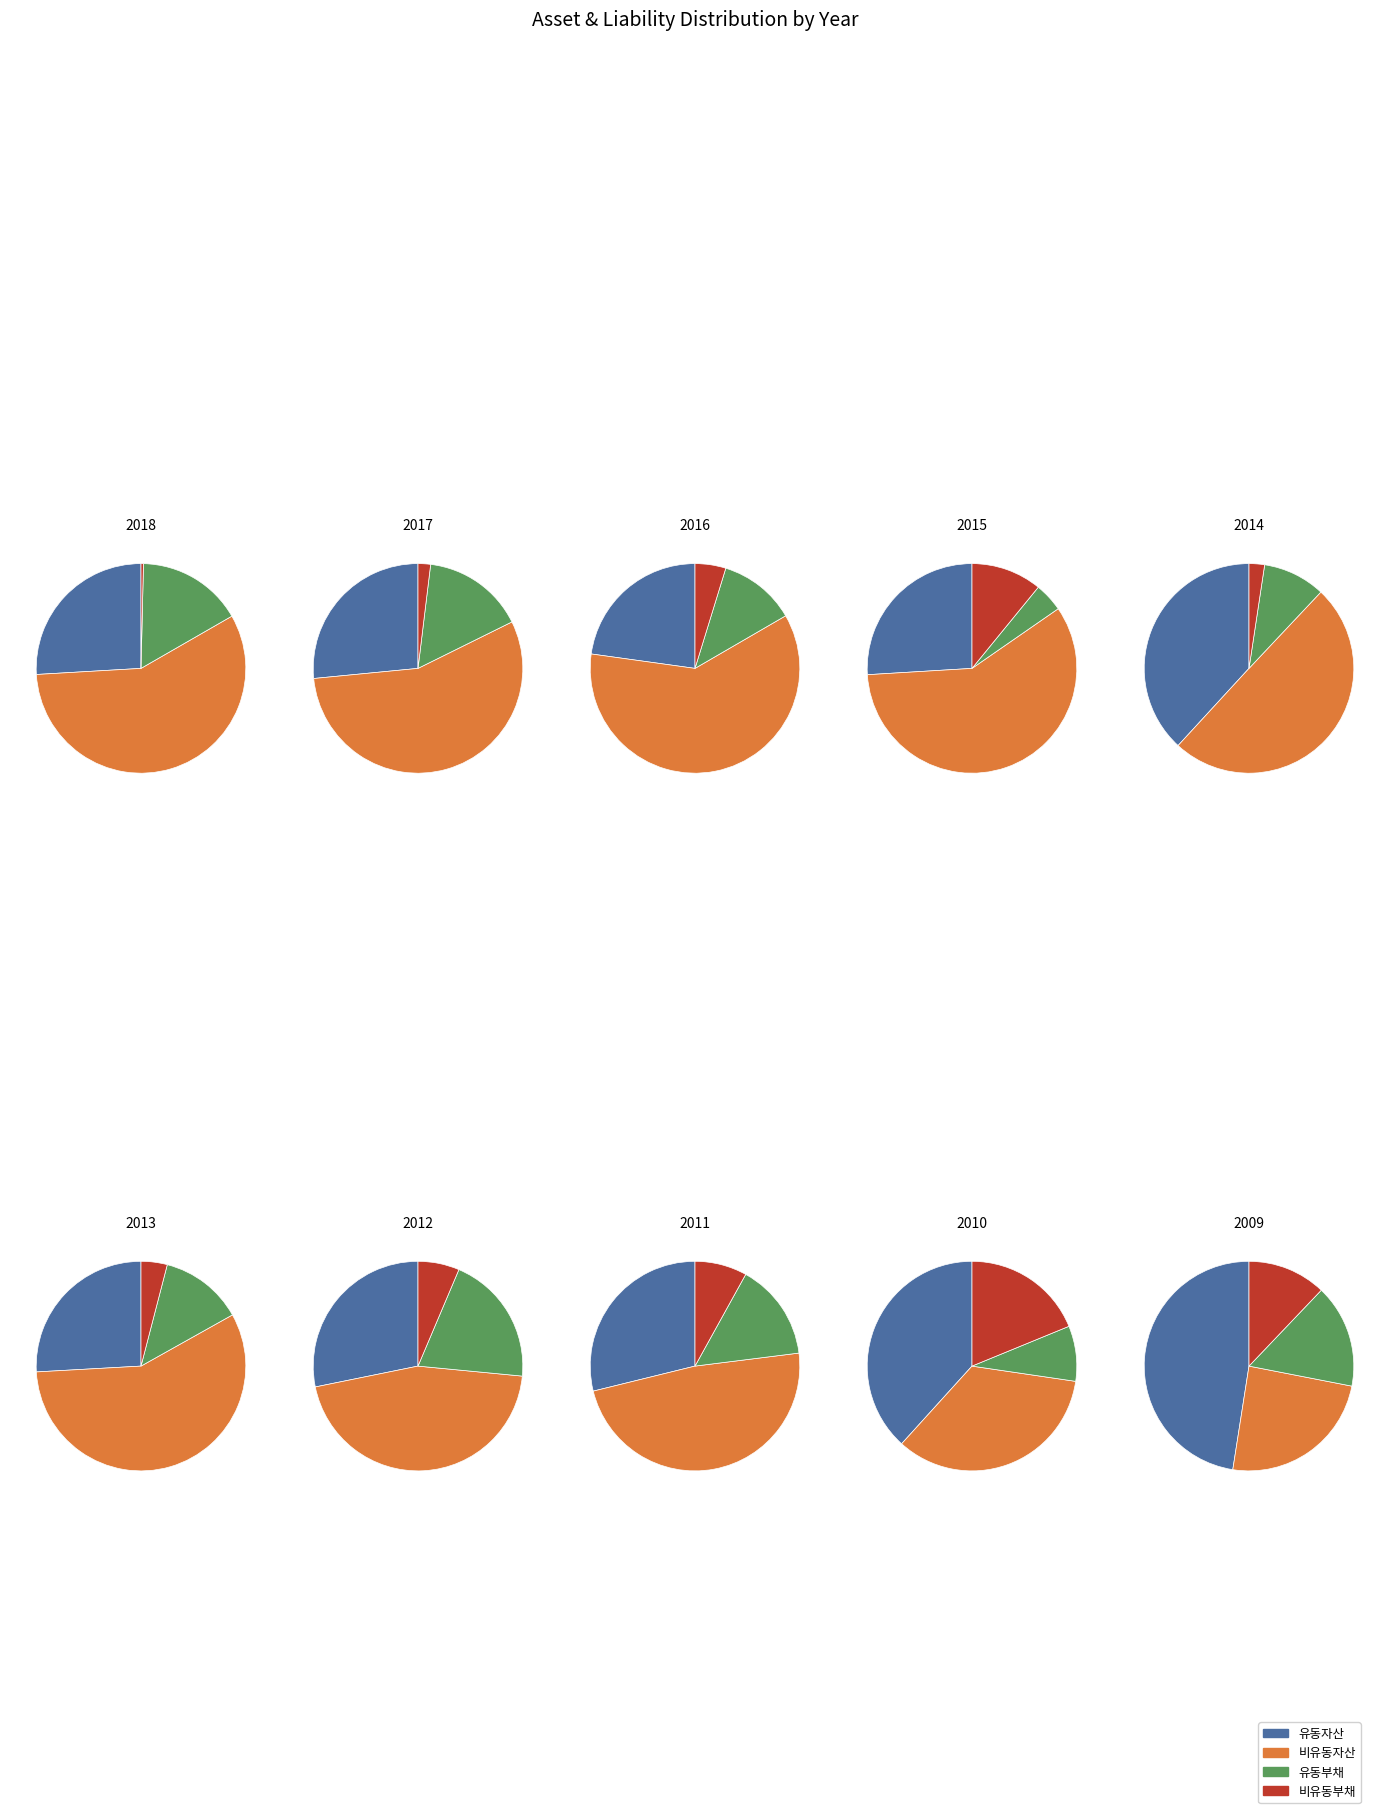

True or false: 2015 accounts for 4% of the total.

True